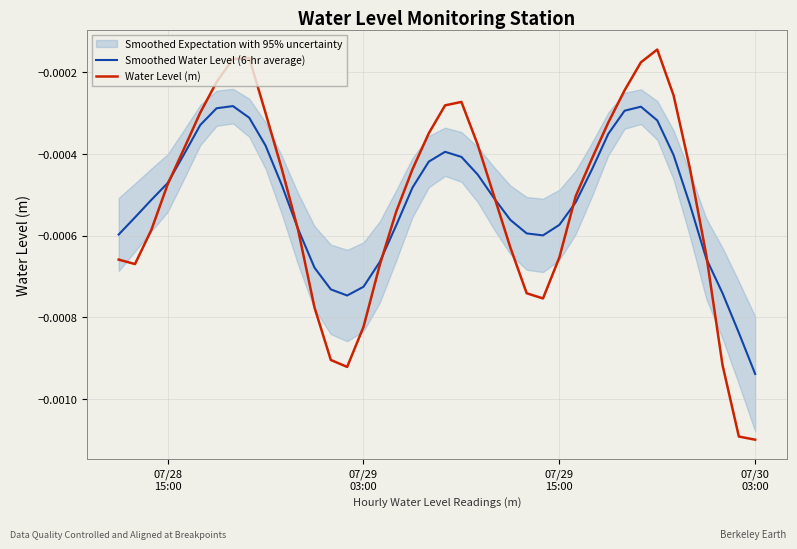

True or false: Water Level (m) has a value of -0.0 at 19.

False